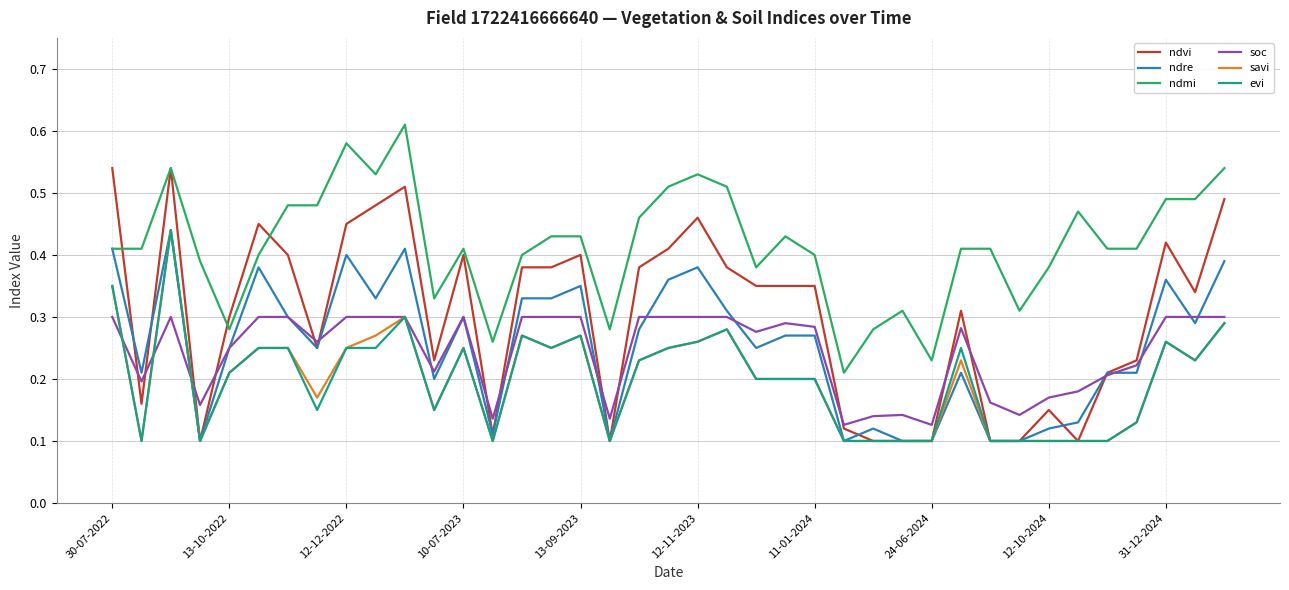

True or false: ndmi and evi intersect in this chart.

False